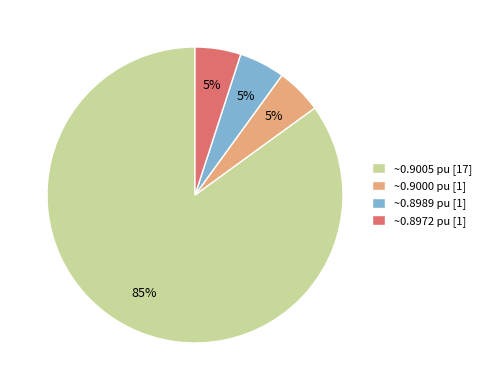

The ~0.9005 pu [17] slice represents 70% of the pie. True or false?

False